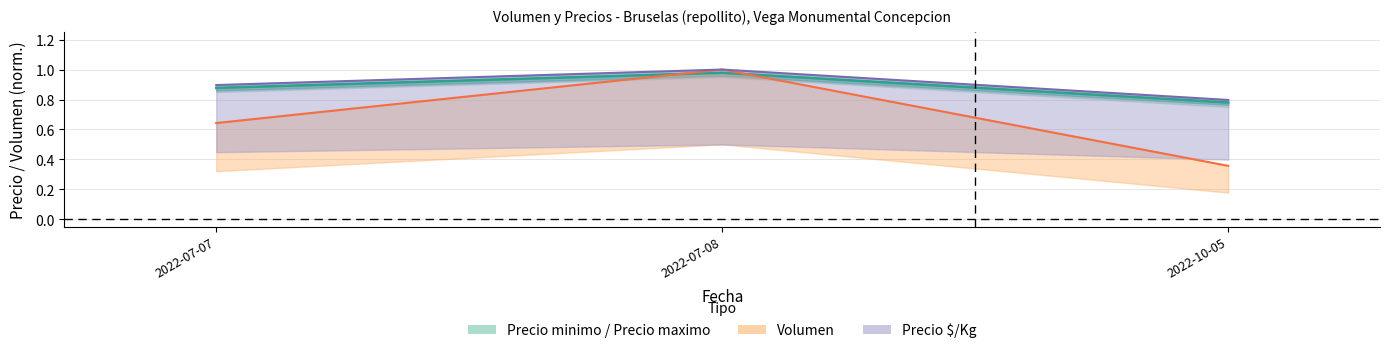

What is the average value?

0.9